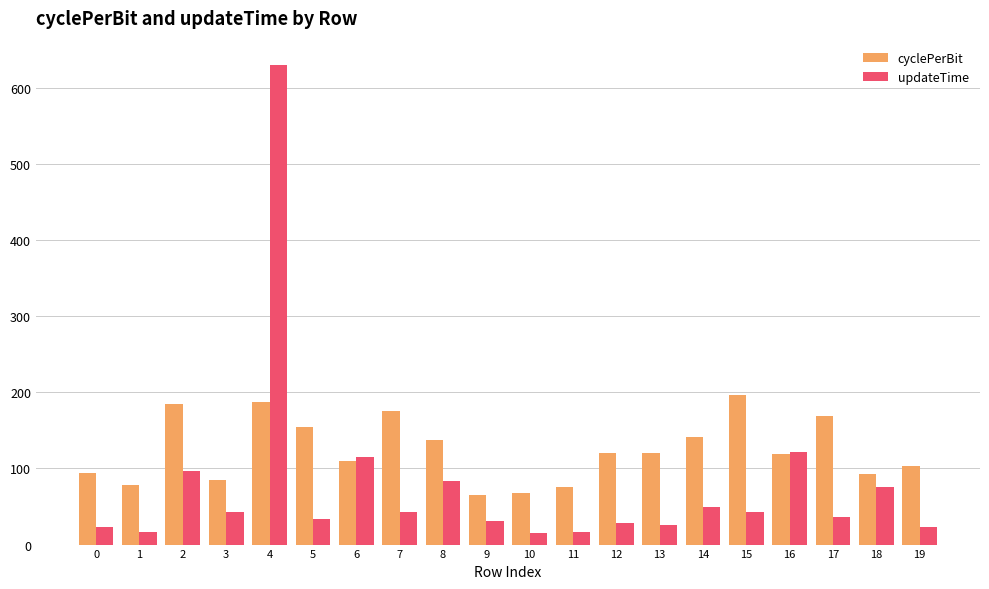

The cyclePerBit series shows 273.7 at 5. True or false?

False